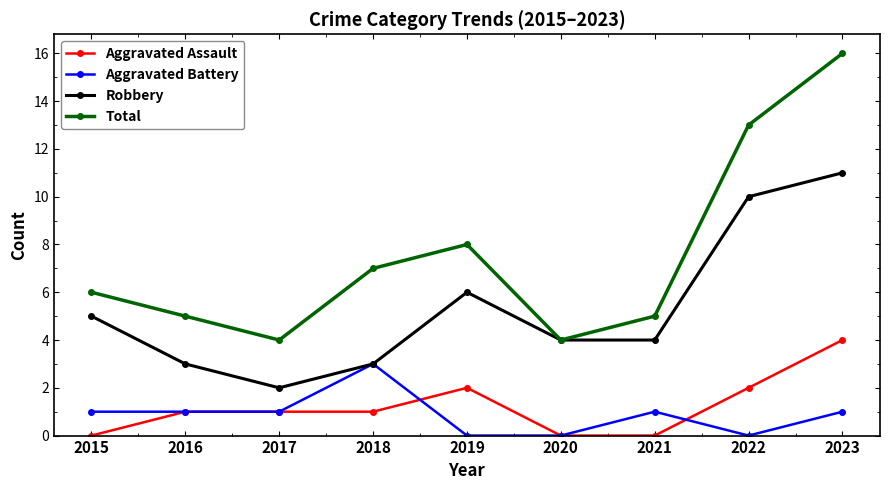

True or false: Total and Aggravated Battery cross at least once.

False